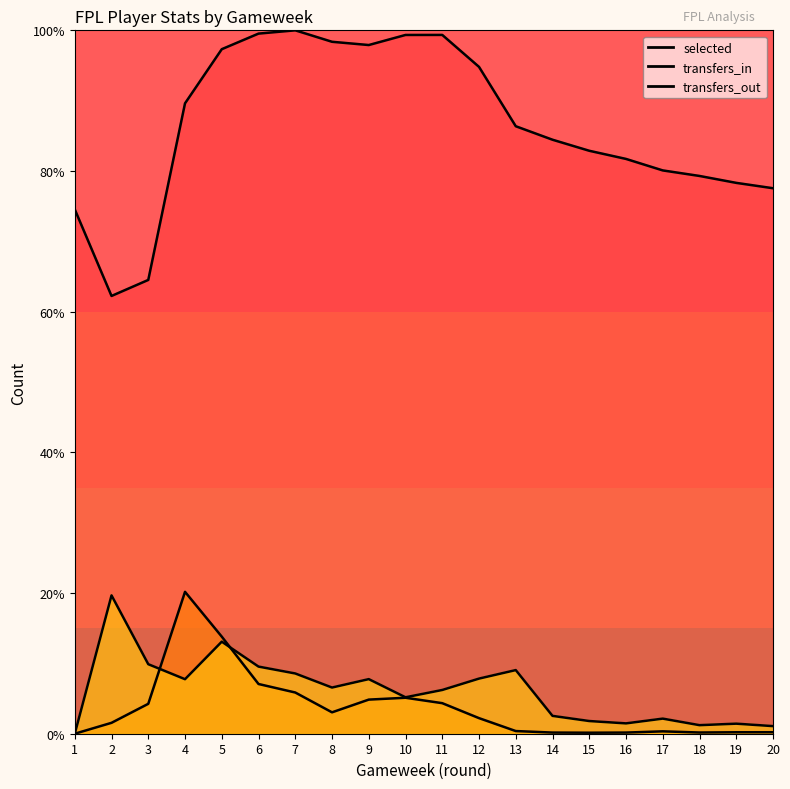

What is the value of the transfers_in point at the 6th from the left?

7.1